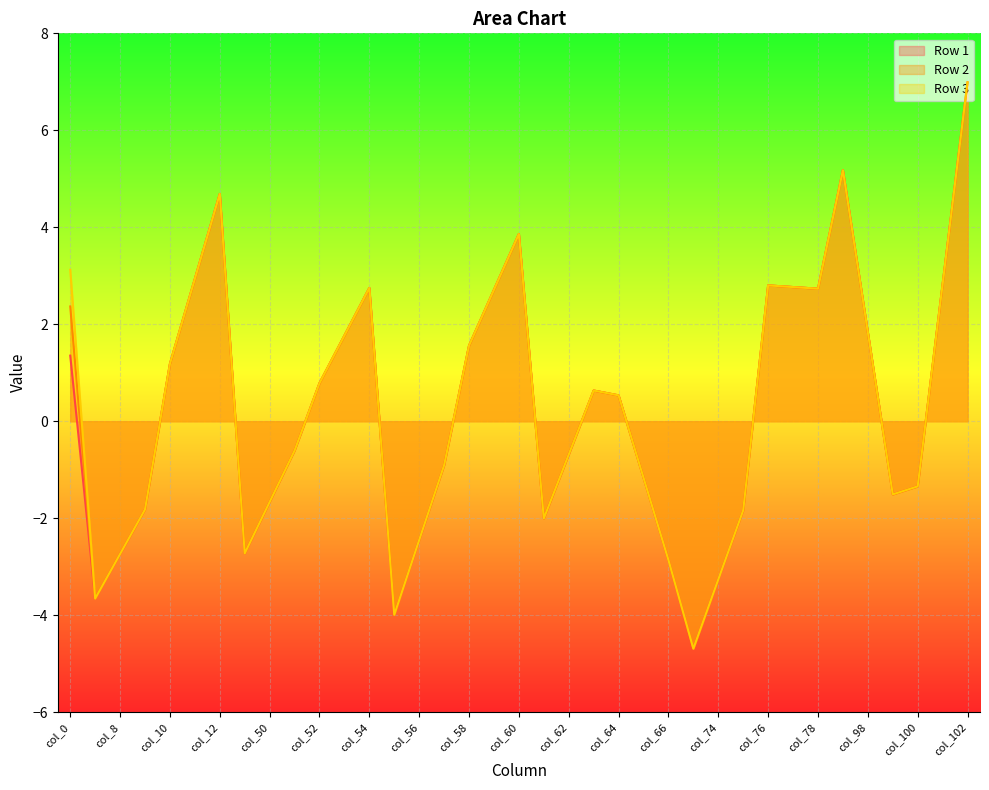

Reading right to left, what are all the values shown in this chart?

Row 1: 7.0	2.8	-1.3	-1.5	1.8	5.2	2.7	2.8	2.8	-1.8	-3.3	-4.7	-2.9	-1.2	0.5	0.6	-0.7	-2.0	3.9	2.7	1.6	-0.9	-2.5	-4.0	2.7	1.8	0.8	-0.6	-1.7	-2.7	4.7	2.9	1.2	-1.8	-2.7	-3.7	1.4
Row 2: 7.0	2.8	-1.3	-1.5	1.8	5.2	2.7	2.8	2.8	-1.8	-3.3	-4.7	-2.9	-1.2	0.5	0.6	-0.7	-2.0	3.9	2.7	1.6	-0.9	-2.5	-4.0	2.7	1.8	0.8	-0.6	-1.7	-2.7	4.7	2.9	1.2	-1.8	-2.7	-3.7	2.4
Row 3: 7.0	2.8	-1.3	-1.5	1.8	5.2	2.7	2.8	2.8	-1.8	-3.3	-4.7	-2.9	-1.2	0.5	0.6	-0.7	-2.0	3.9	2.7	1.6	-0.9	-2.5	-4.0	2.7	1.8	0.8	-0.6	-1.7	-2.7	4.7	2.9	1.2	-1.8	-2.7	-3.7	3.1